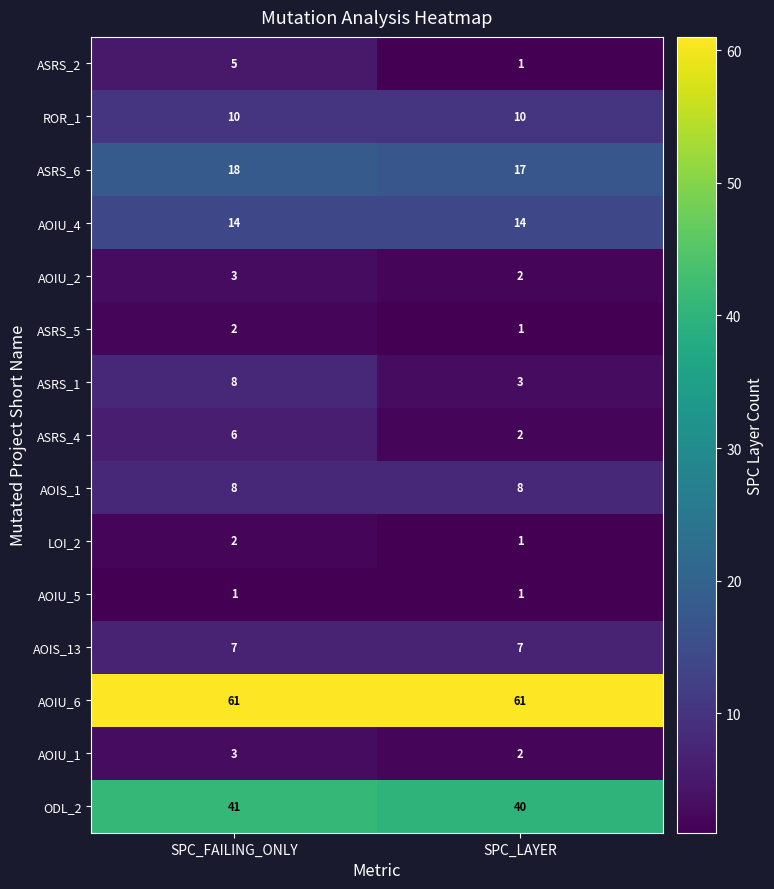

The value of ASRS_1 at SPC_FAILING_ONLY is 8. True or false?

True